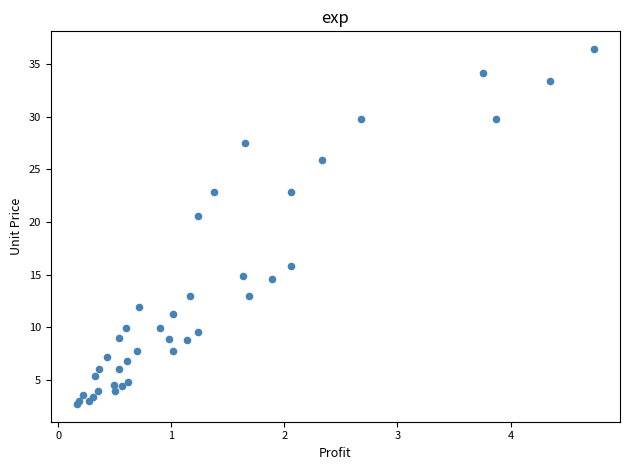

What Y value in the scatter plot is closest to 19?

20.6